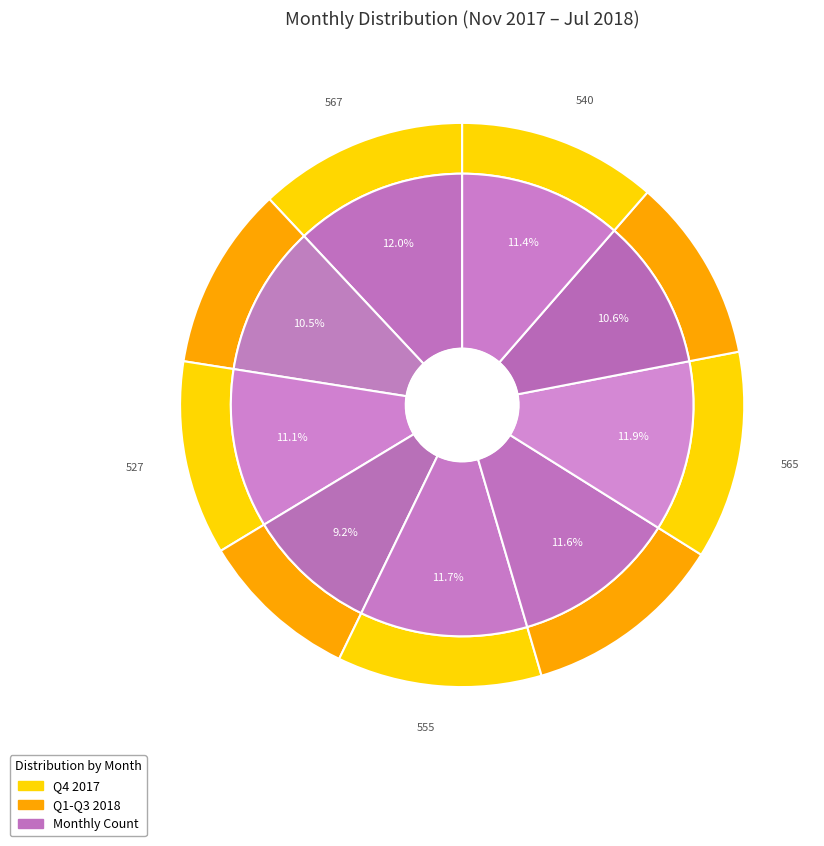

Is December 2017 the majority of the pie?

No